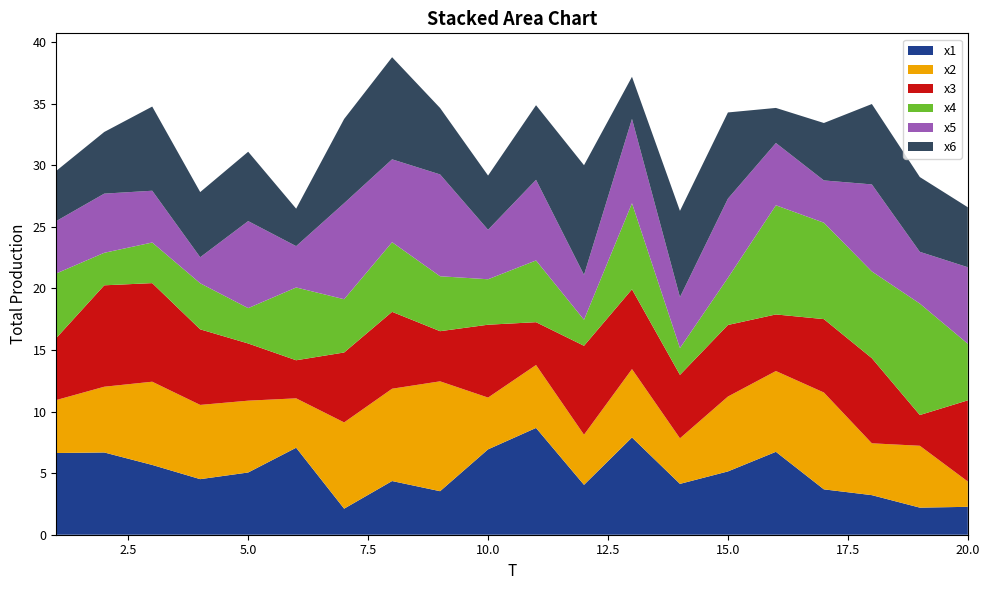

Reading right to left, extract all data points from this chart.

x1: 20=2.3	19=2.2	18=3.2	17=3.7	16=6.7	15=5.1	14=4.1	13=7.9	12=4.1	11=8.7	10=6.9	9=3.5	8=4.4	7=2.1	6=7.1	5=5.1	4=4.5	3=5.7	2=6.7	1=6.6
x2: 20=2.1	19=5.0	18=4.2	17=7.9	16=6.6	15=6.1	14=3.7	13=5.6	12=4.1	11=5.1	10=4.2	9=8.9	8=7.5	7=7.0	6=4.0	5=5.8	4=6.0	3=6.8	2=5.3	1=4.3
x3: 20=6.6	19=2.5	18=6.9	17=6.0	16=4.6	15=5.8	14=5.2	13=6.5	12=7.2	11=3.5	10=5.9	9=4.1	8=6.2	7=5.7	6=3.1	5=4.6	4=6.1	3=8.0	2=8.2	1=5.0
x4: 20=4.6	19=9.1	18=7.0	17=7.8	16=8.9	15=3.8	14=2.2	13=7.0	12=2.1	11=5.0	10=3.7	9=4.5	8=5.7	7=4.3	6=5.9	5=2.9	4=3.7	3=3.3	2=2.6	1=5.2
x5: 20=6.2	19=4.2	18=7.1	17=3.4	16=5.1	15=6.4	14=4.1	13=6.9	12=3.6	11=6.6	10=4.0	9=8.3	8=6.7	7=7.8	6=3.4	5=7.1	4=2.1	3=4.2	2=4.8	1=4.3
x6: 20=4.9	19=6.1	18=6.5	17=4.7	16=2.8	15=7.0	14=7.0	13=3.4	12=8.9	11=6.1	10=4.4	9=5.4	8=8.3	7=6.8	6=3.0	5=5.6	4=5.3	3=6.8	2=5.0	1=4.1